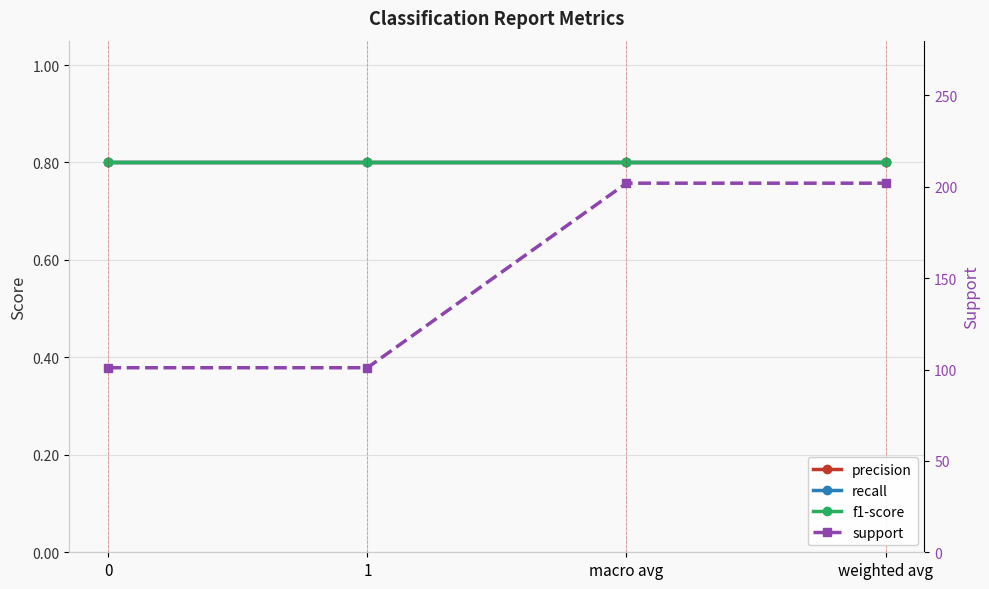

Reading right to left, list all the values displayed in this chart.

precision: 0.8	0.8	0.8	0.8
recall: 0.8	0.8	0.8	0.8
f1-score: 0.8	0.8	0.8	0.8
support: 202.0	202.0	101.0	101.0